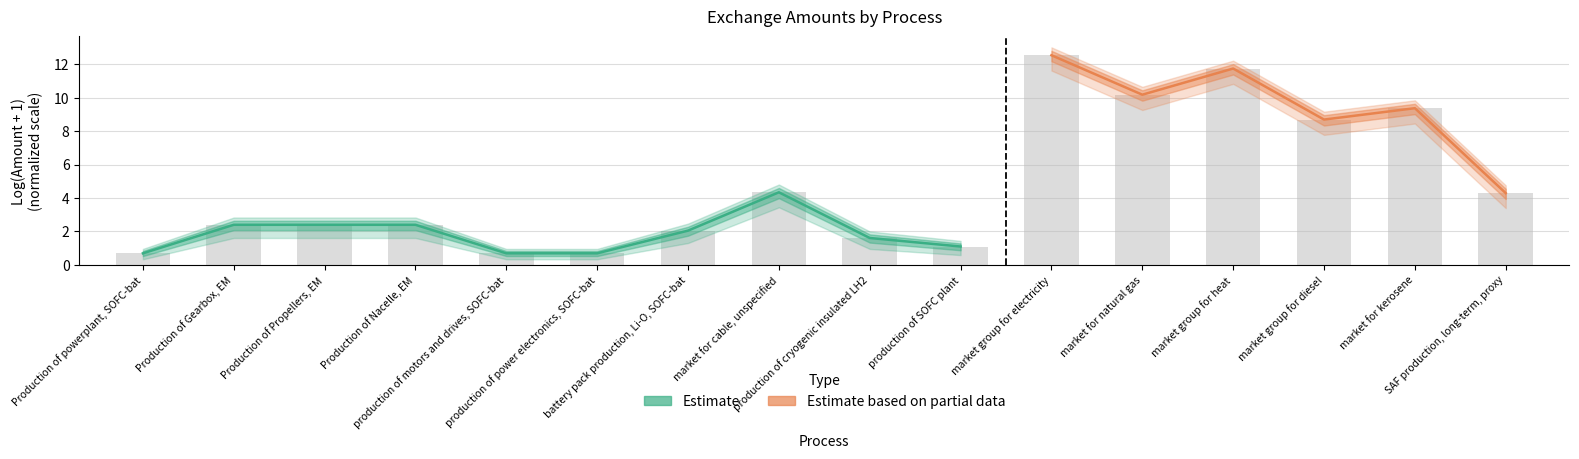

Is it true that the value at market group for heat is 11.7?

True